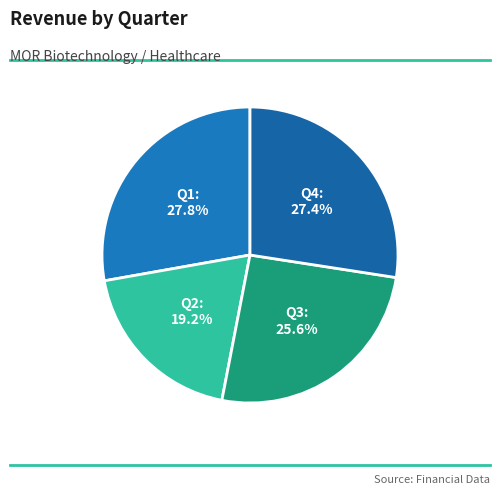

True or false: Q4 accounts for 1% of the total.

False